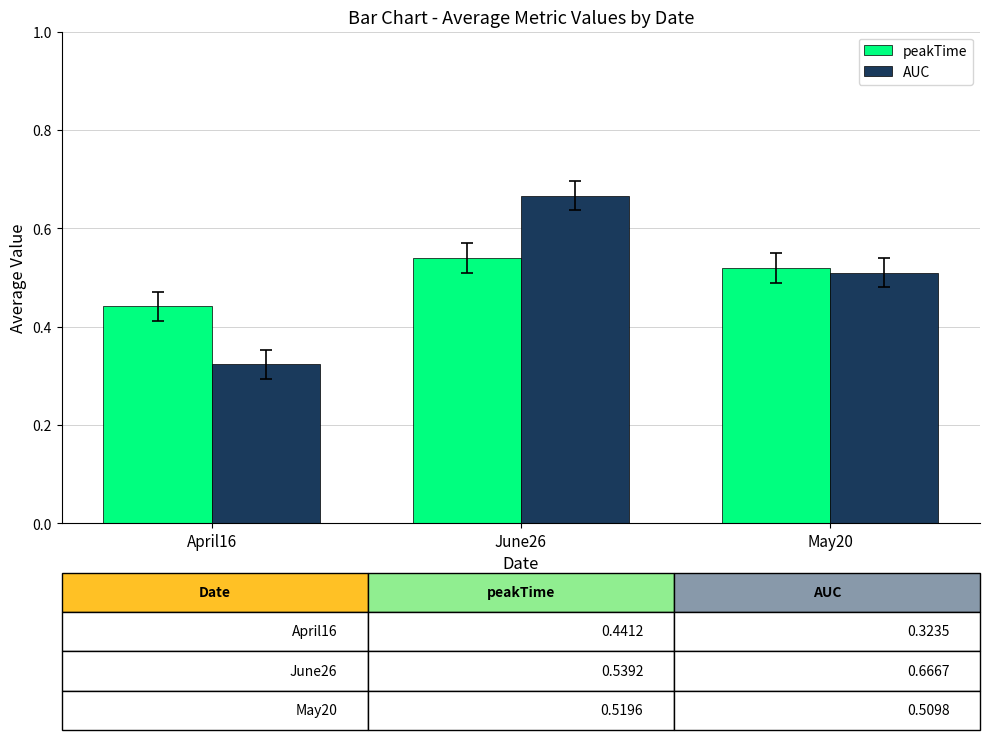

How many peakTime values are between 0 and 1?

3